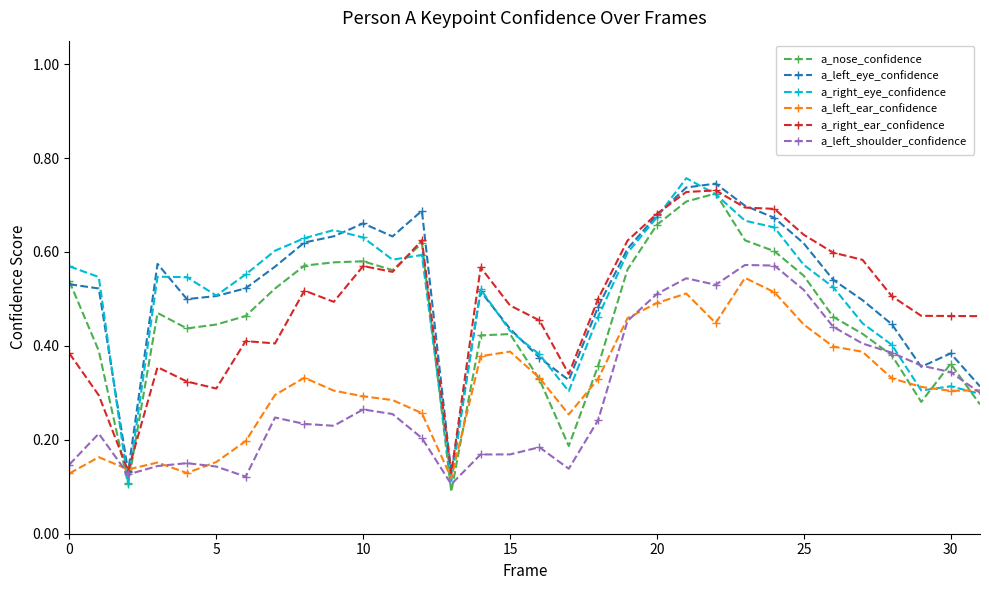

True or false: a_left_shoulder_confidence has more than 1 points higher than both neighbors.

True